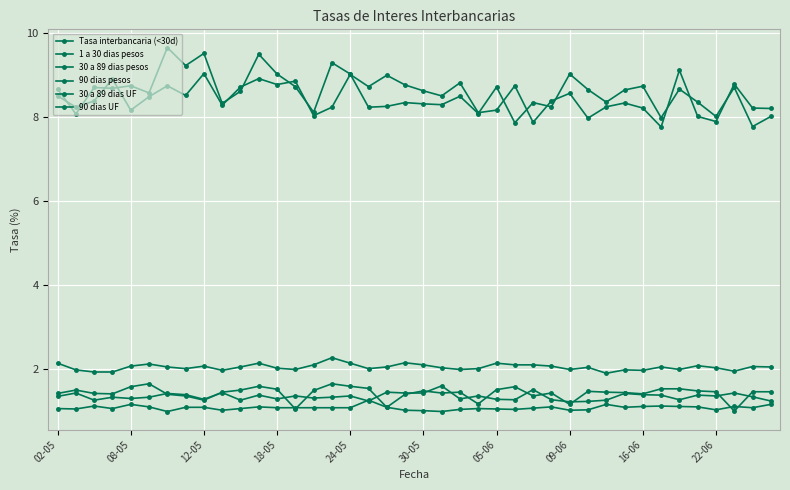

What is the smallest value displayed?

1.0